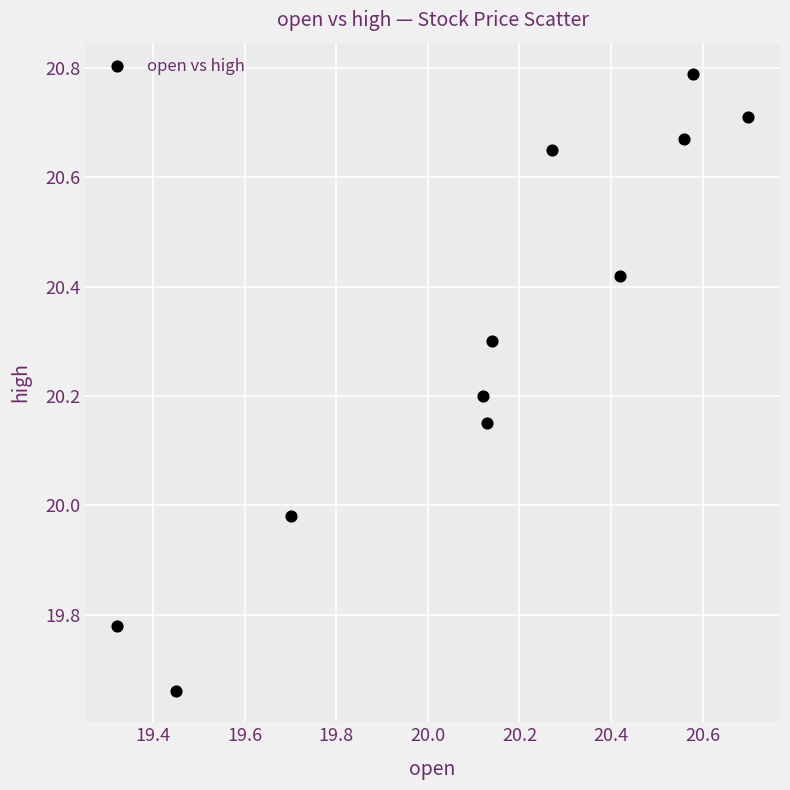

What is the range of Y values (max minus min)?

1.1